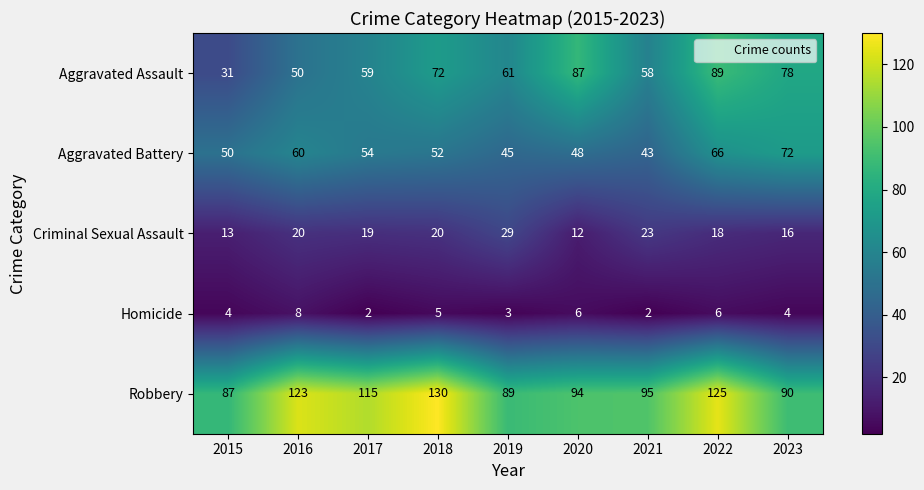

What is the greatest value displayed?

130